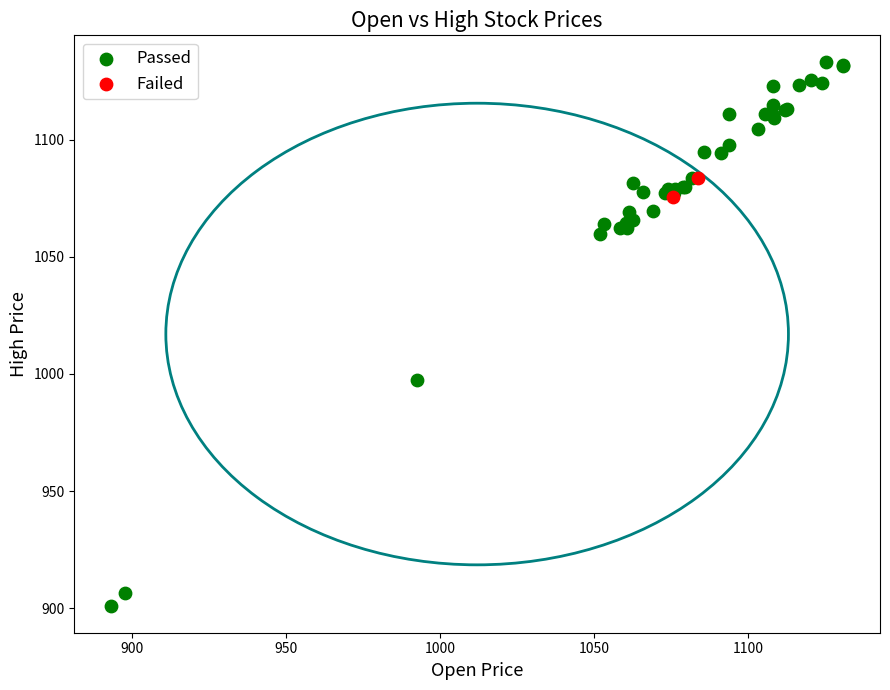

Which series has the largest Y range (max minus min)?

Passed